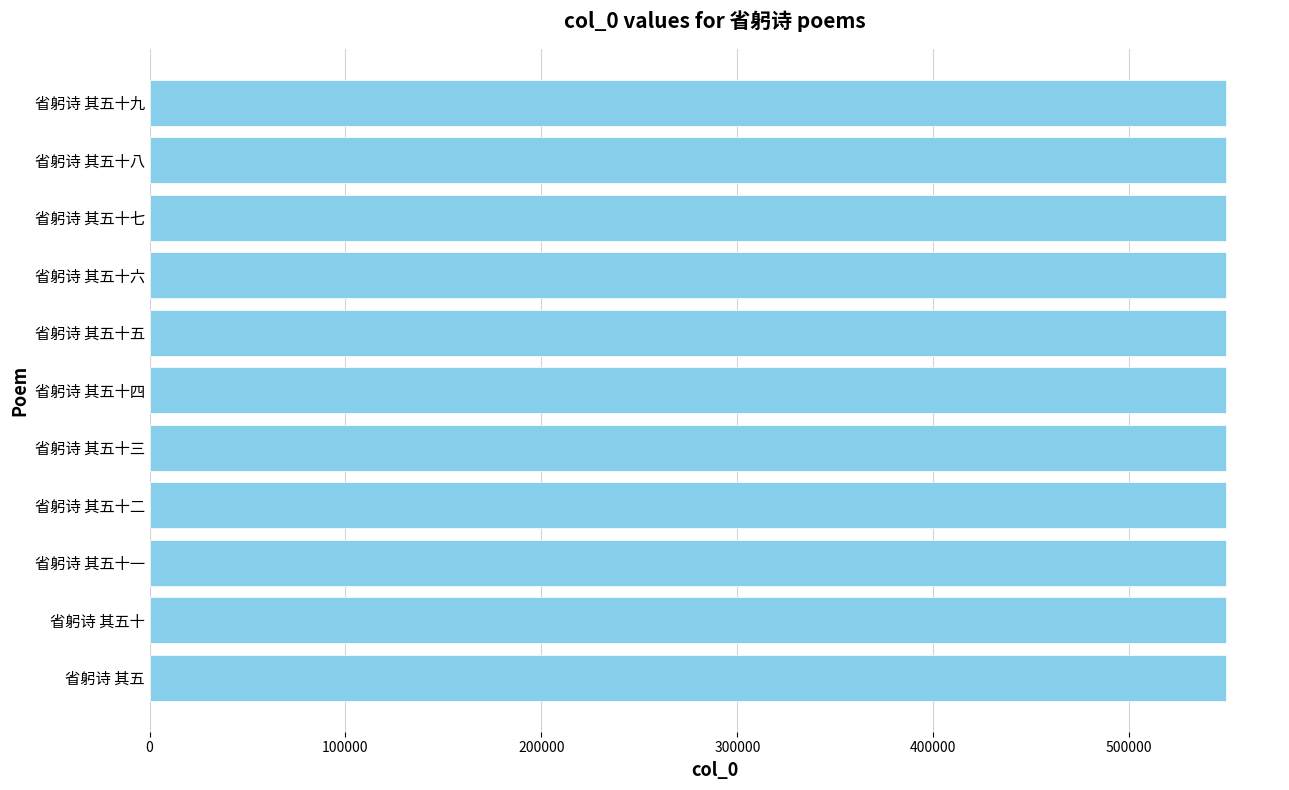

True or false: the data shows 549421 at 省躬诗 其五十六.

True